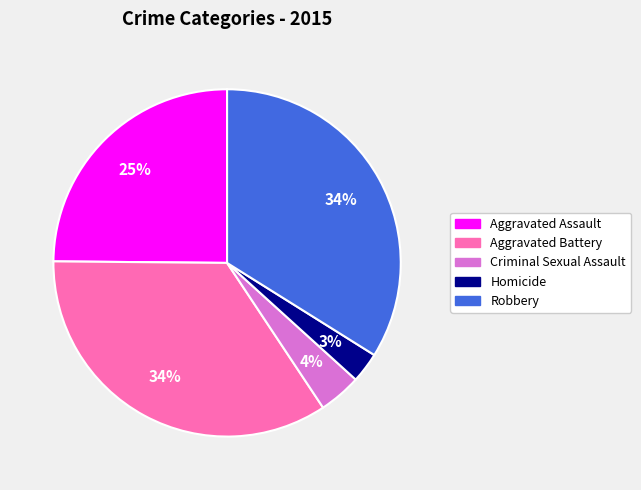

Combined, do Aggravated Assault and Homicide account for over 50%?

No